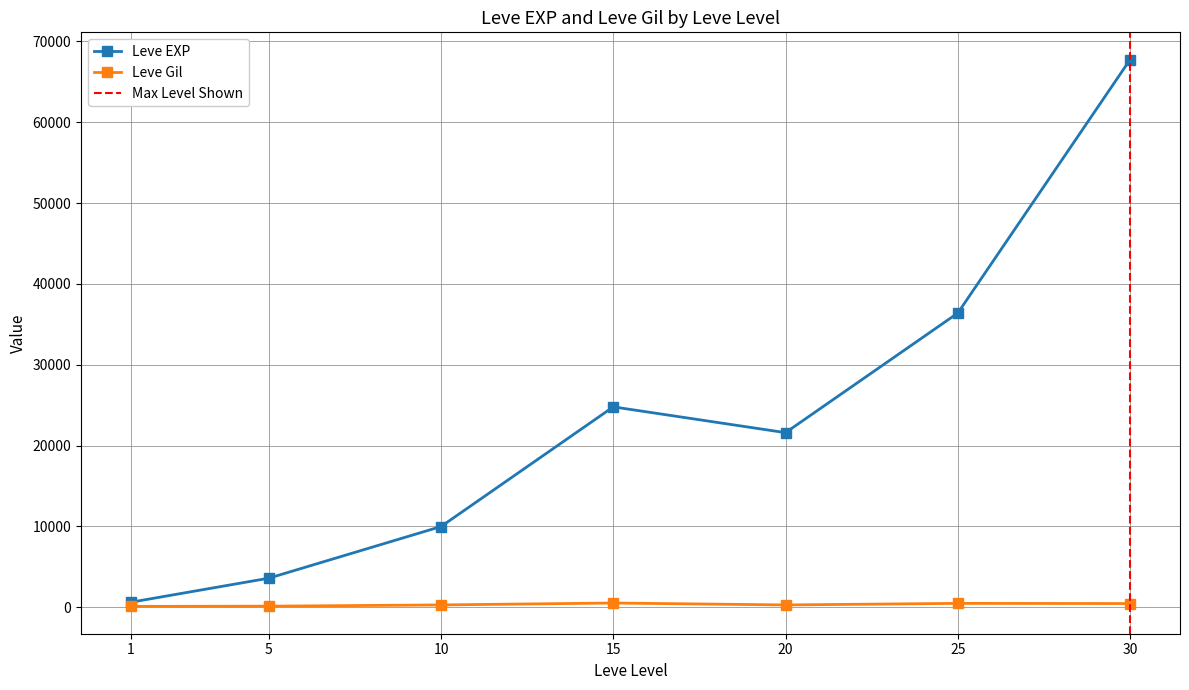

What is the sum of all Leve Gil values?

2314